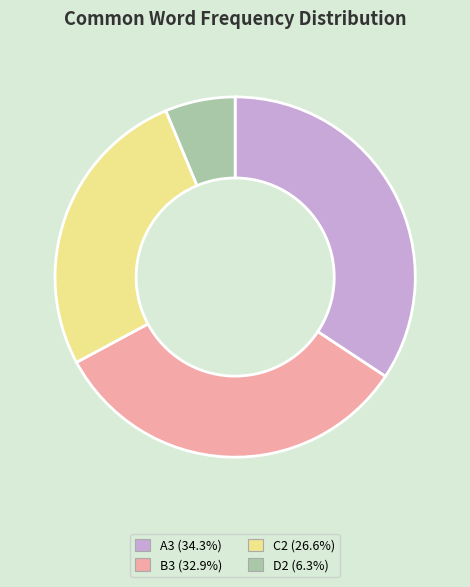

Does C2 account for over 50% of the chart?

No